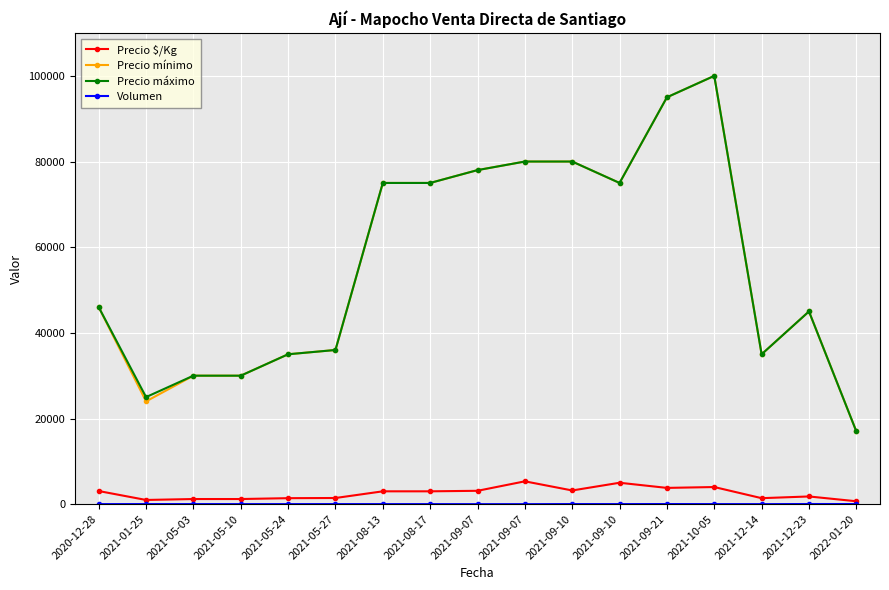

What is the difference between the highest and lowest values at 2021-01-25?

24978